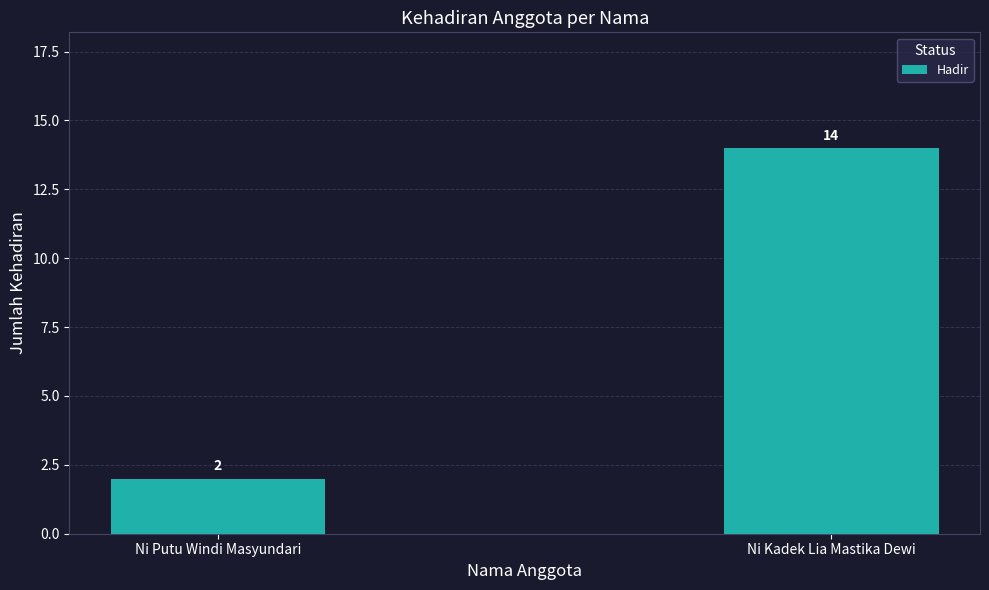

What is the approximate value at Ni Kadek Lia Mastika Dewi, to the nearest 10?

10